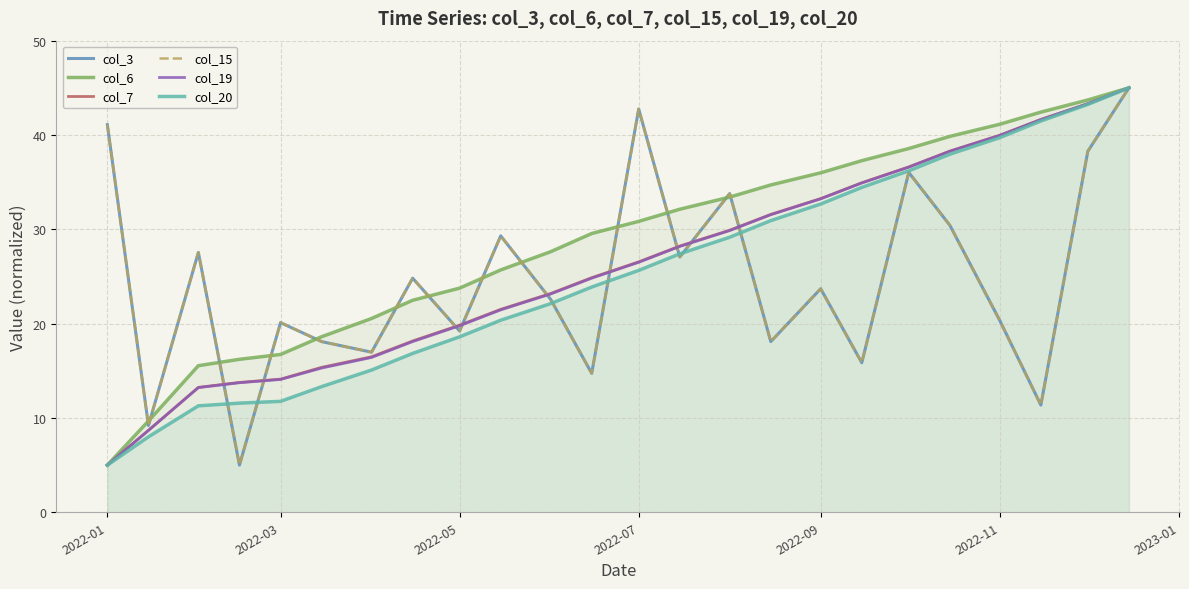

How many series are shown in this chart?

6